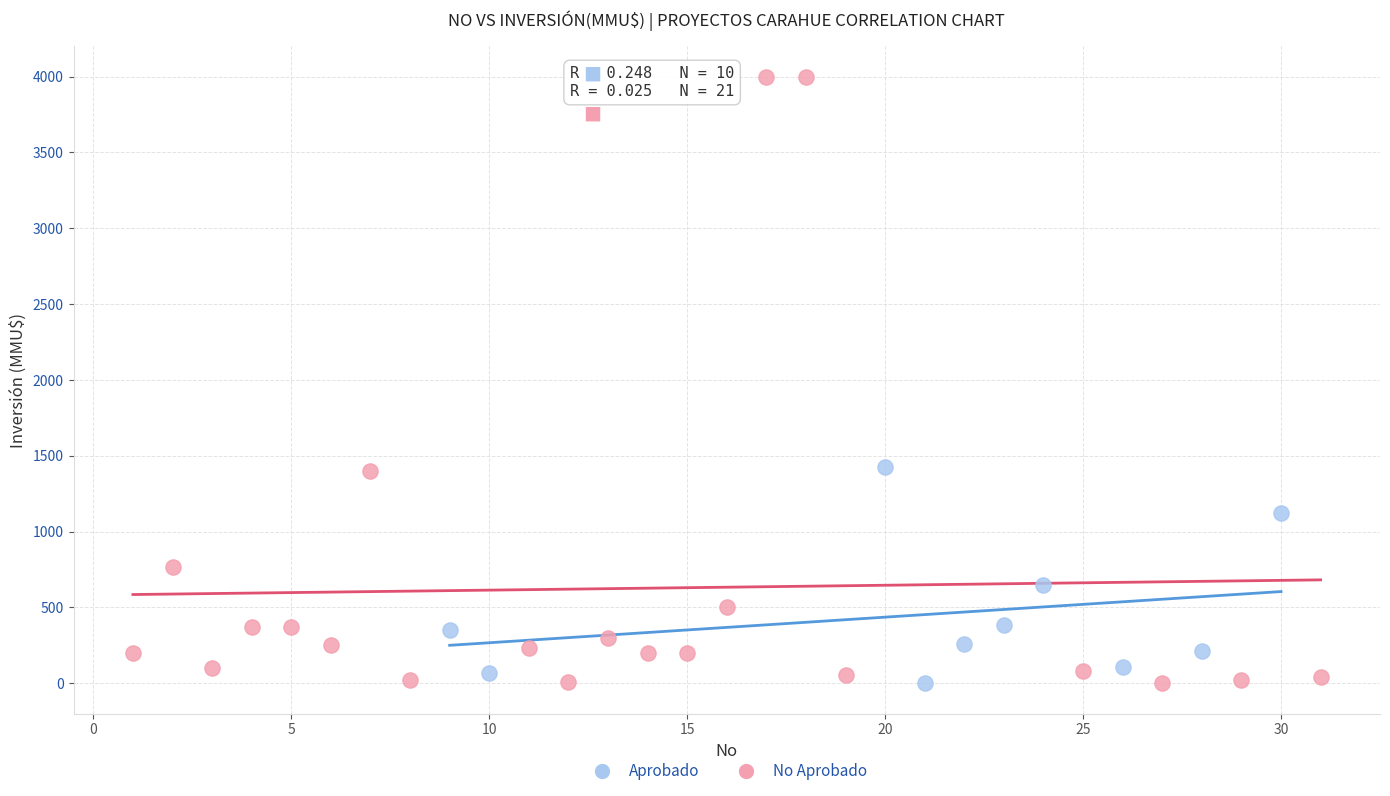

Which series contains the highest Y value?

No Aprobado